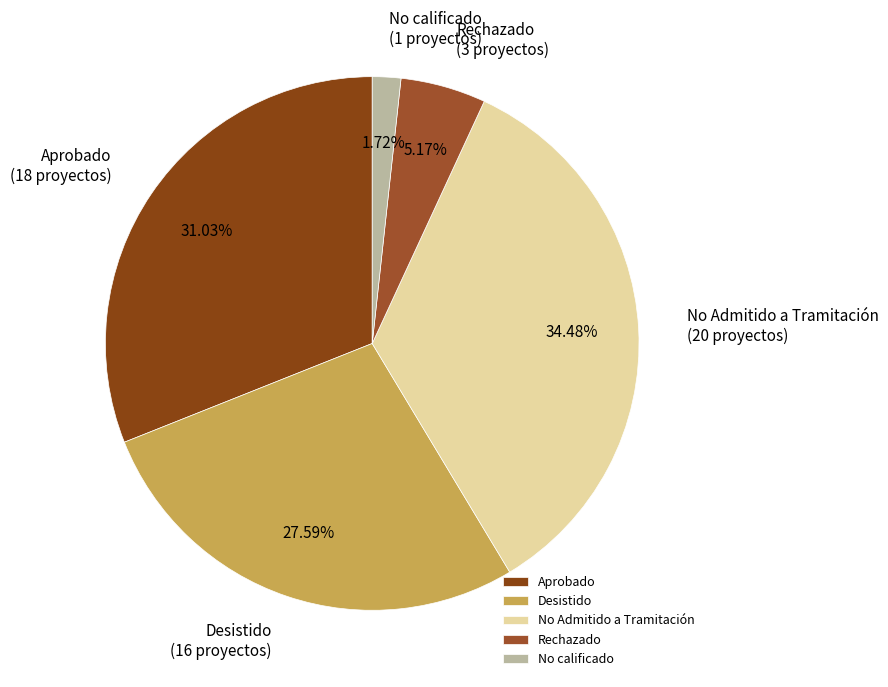

What is the smallest slice in the pie chart?

No calificado